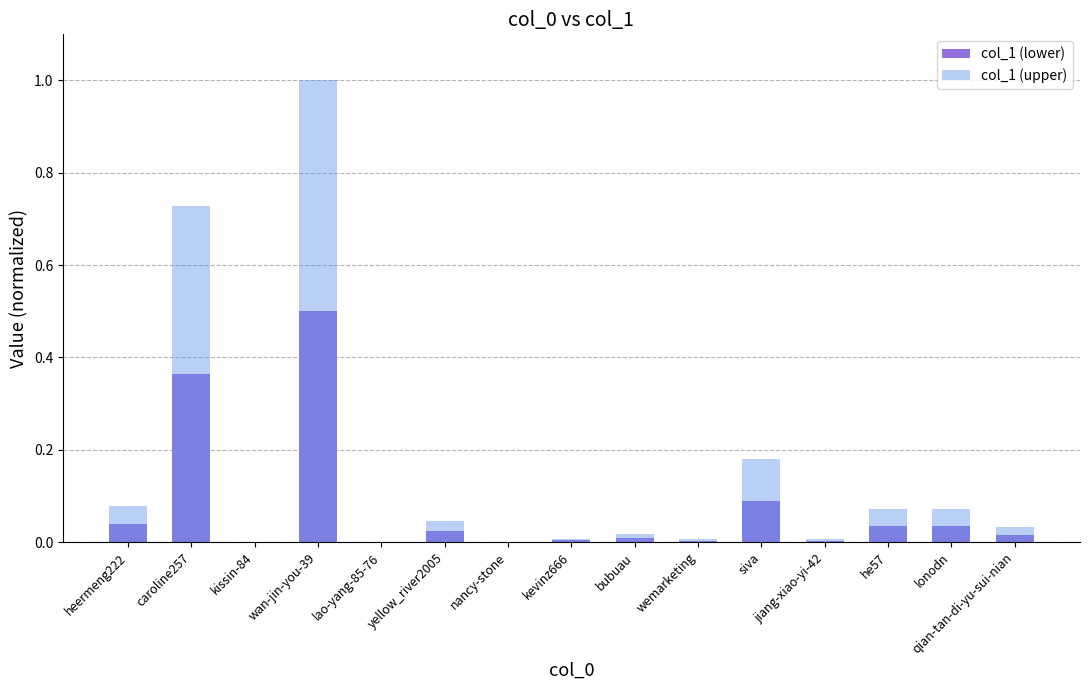

Is the value of col_1 (upper) at qian-tan-di-yu-sui-nian greater than the value of col_1 (lower) at caroline257?

No